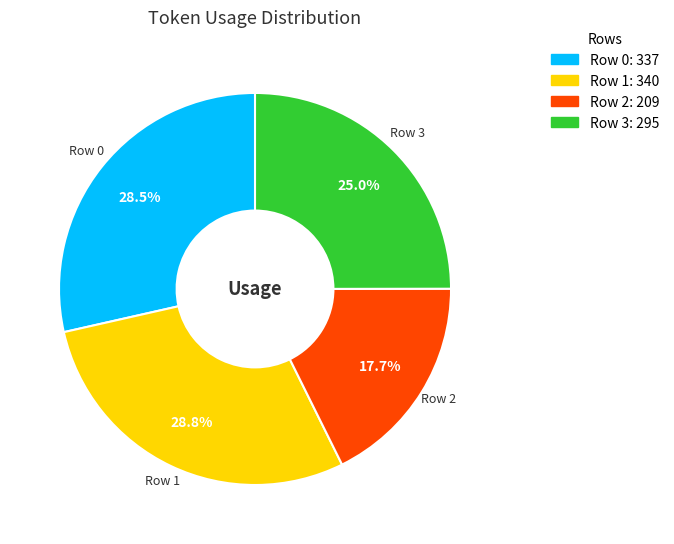

Is it true that Row 1 is 14% of the pie?

False